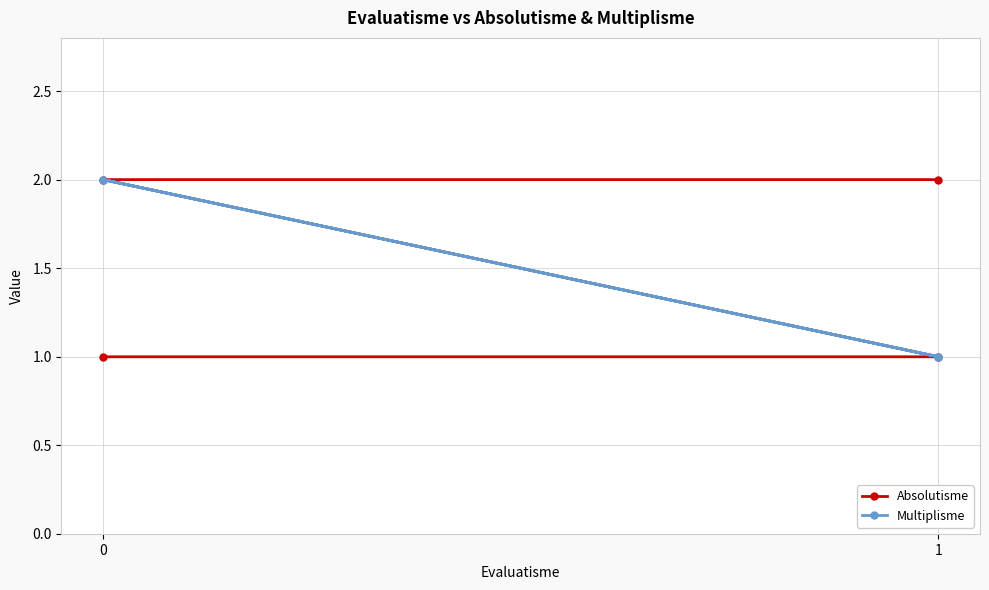

True or false: Multiplisme and Absolutisme intersect in this chart.

False